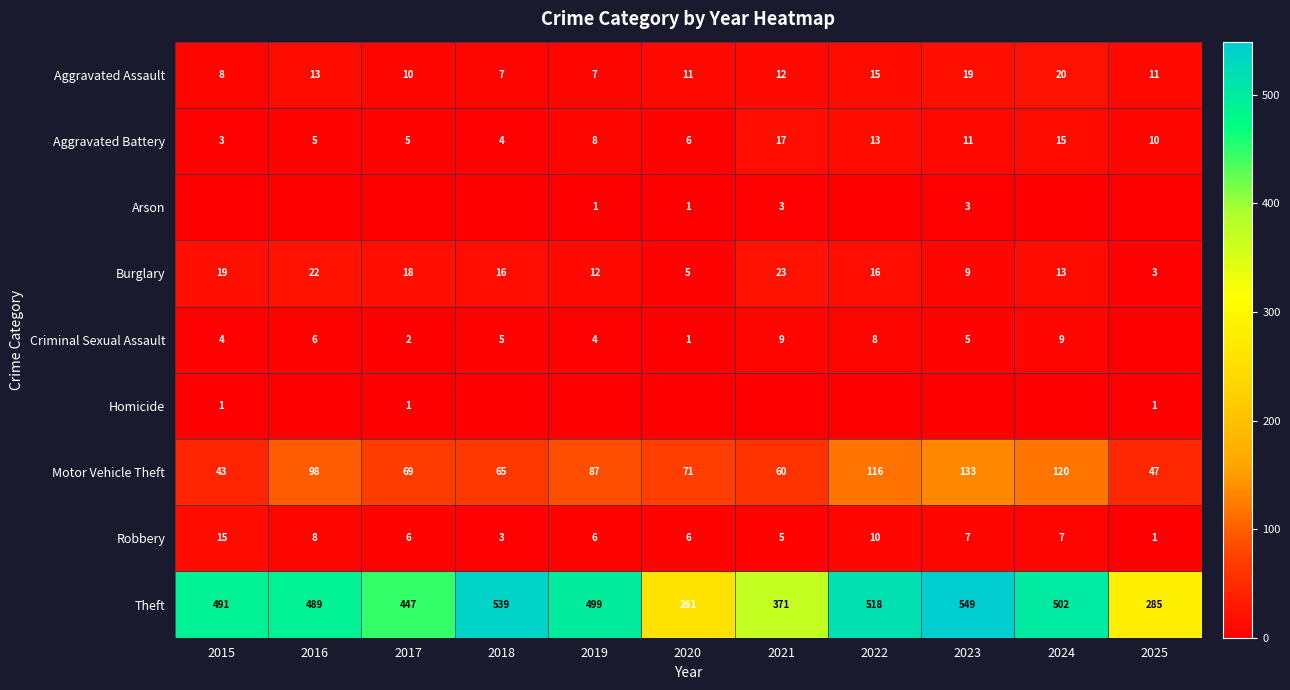

At how many categories does at least one series exceed 125?

11